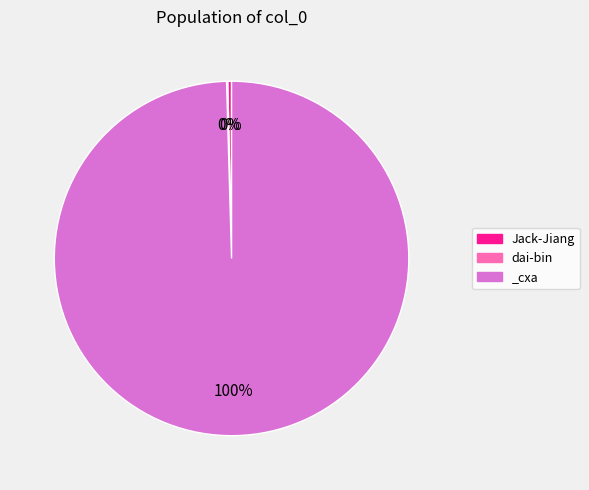

Which slice is the largest?

_cxa